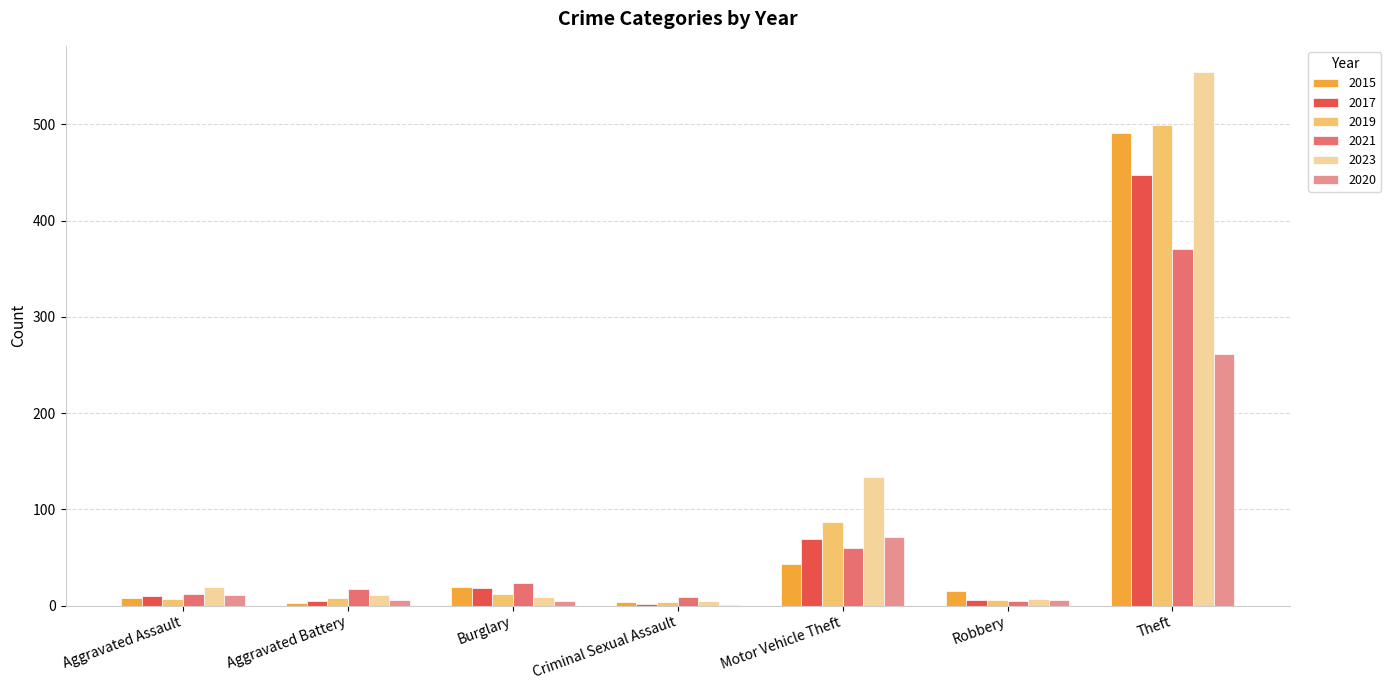

At which label is 2023 closest to 279?

Motor Vehicle Theft